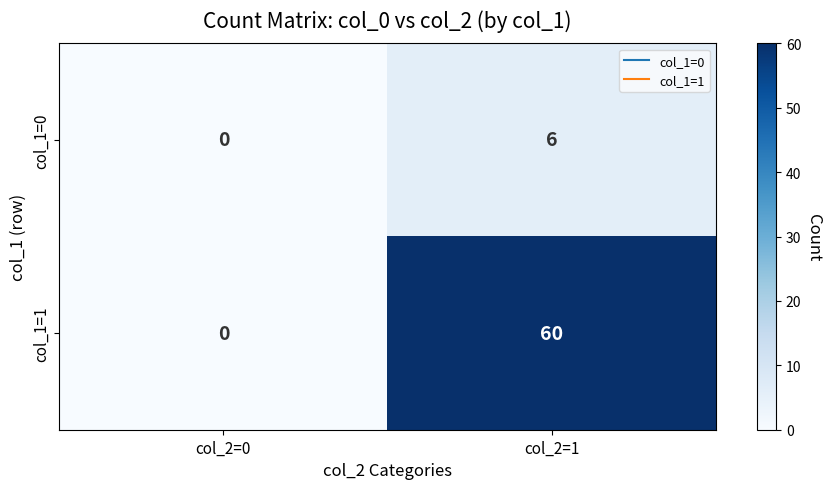

Which category has the lowest value across all series?

col_2=0